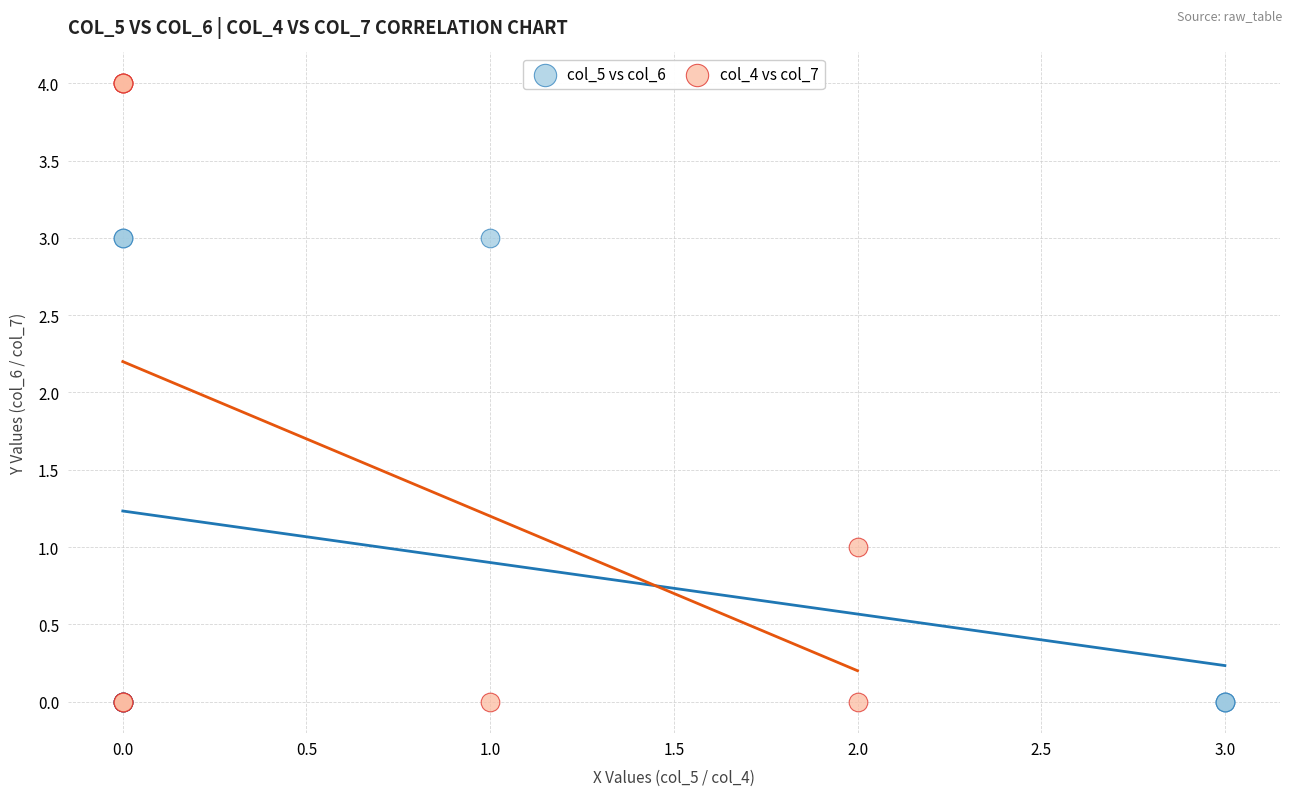

Which series reaches the maximum Y coordinate?

col_4 vs col_7